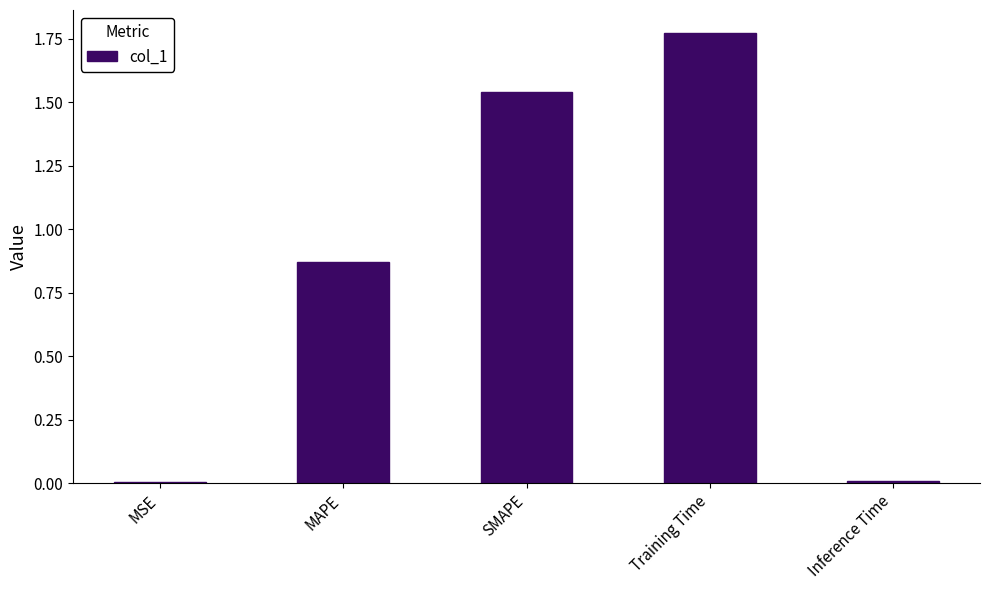

Which label corresponds to the largest value in the chart?

Training Time